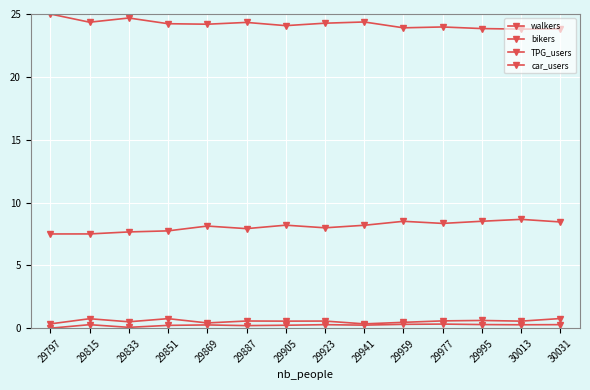

What is the greatest value displayed?

25.0